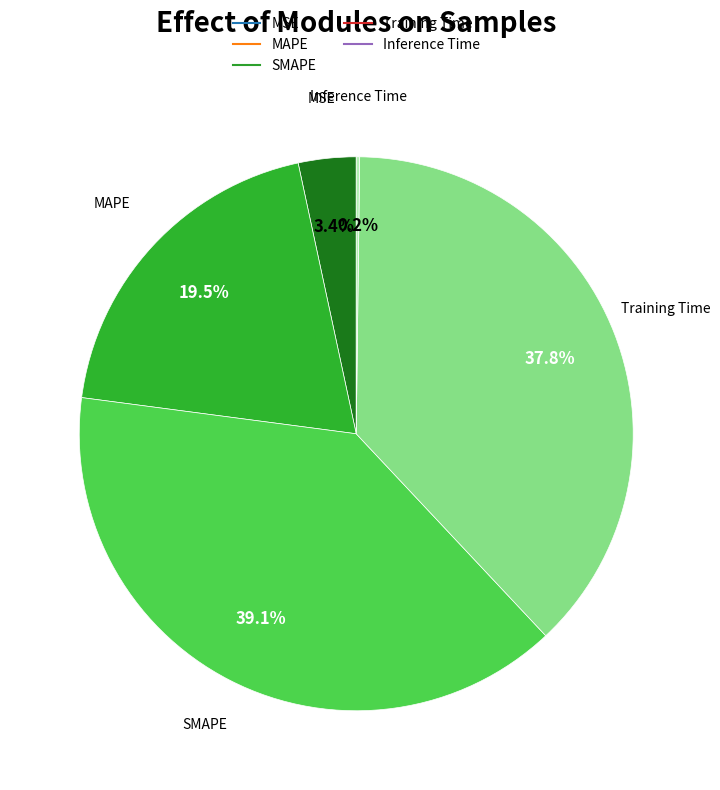

What percentage do SMAPE and MAPE together represent?

58.6%